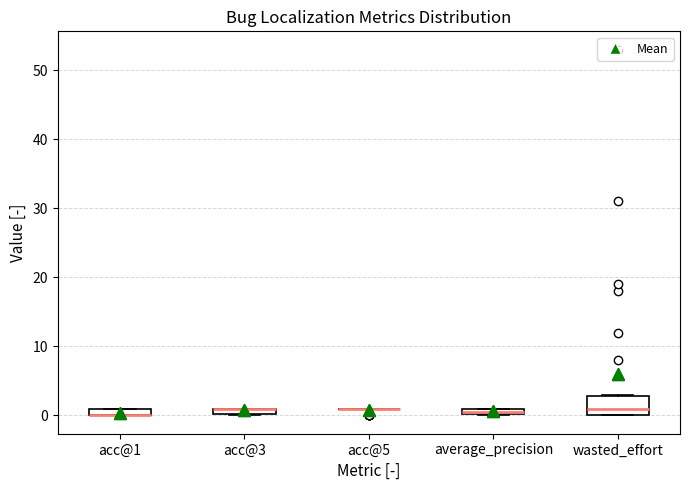

Which box is the tallest, from its lower edge to its upper edge?

wasted_effort